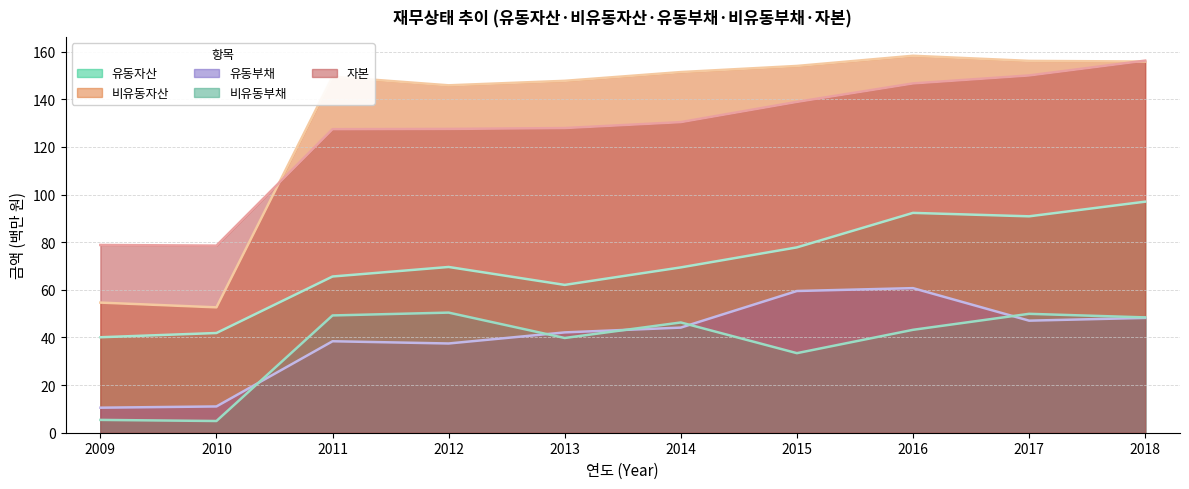

Reading left to right, transcribe all the data shown in this chart.

유동자산: 2009=40.1	2010=41.9	2011=65.6	2012=69.6	2013=62.1	2014=69.4	2015=77.8	2016=92.3	2017=90.9	2018=97.0
비유동자산: 2009=54.6	2010=52.6	2011=149.5	2012=145.9	2013=147.8	2014=151.4	2015=154.0	2016=158.3	2017=156.1	2018=155.9
유동부채: 2009=10.5	2010=11.0	2011=38.4	2012=37.5	2013=42.1	2014=44.1	2015=59.5	2016=60.7	2017=47.1	2018=48.2
비유동부채: 2009=5.4	2010=4.9	2011=49.2	2012=50.4	2013=39.8	2014=46.3	2015=33.4	2016=43.2	2017=49.9	2018=48.4
자본: 2009=78.8	2010=78.6	2011=127.5	2012=127.6	2013=127.9	2014=130.4	2015=138.9	2016=146.7	2017=150.0	2018=156.3